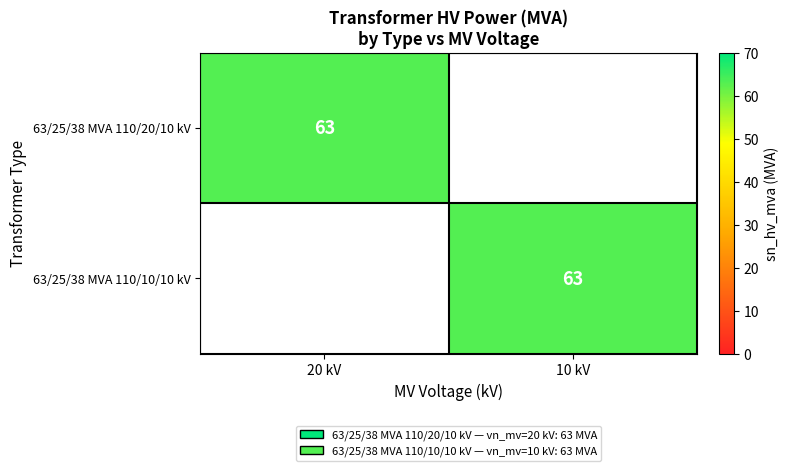

Is it true that 63/25/38 MVA 110/10/10 kV equals 90 at 10 kV?

False